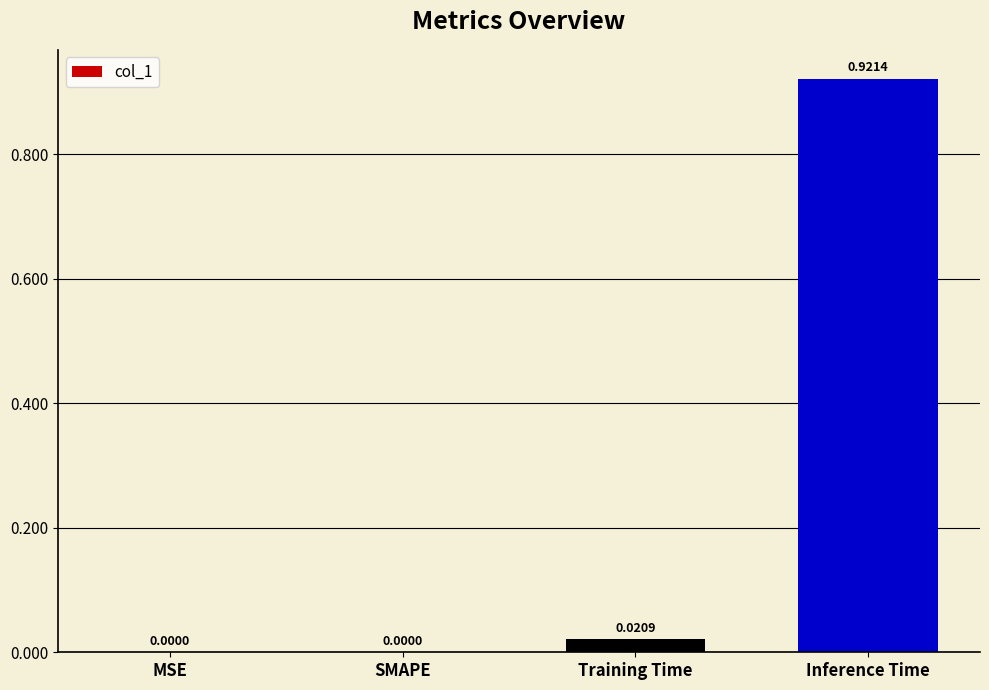

Which has a higher value, Training Time or Inference Time?

Inference Time